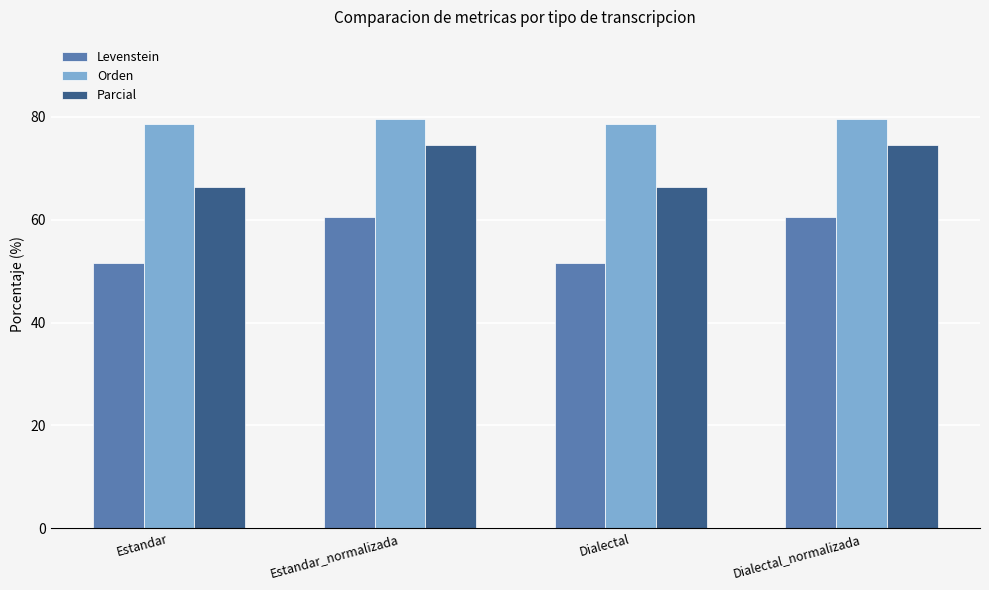

Which series has the largest total across all categories?

Orden